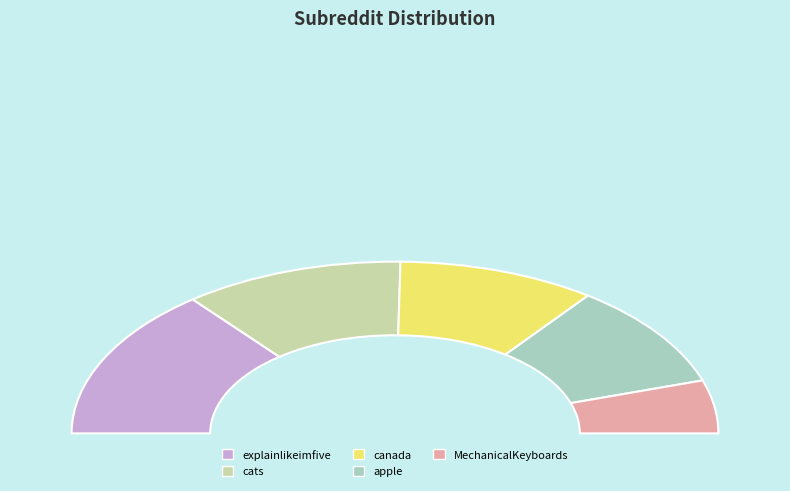

Is there any slice that represents more than half of the pie?

No